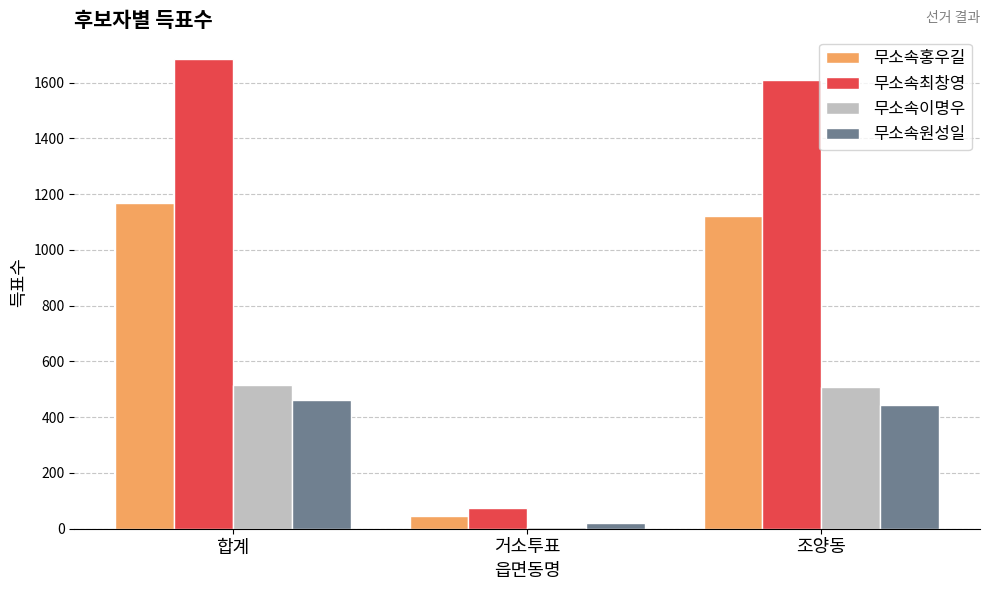

Between 거소투표 and 조양동, which series saw the biggest shift?

무소속최창영